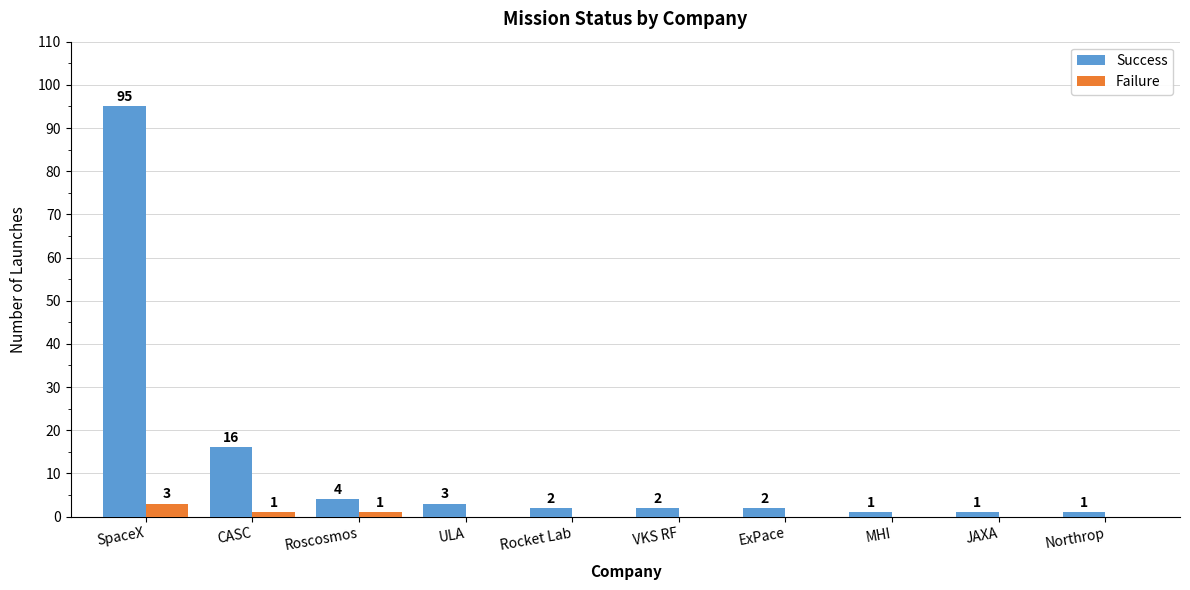

How many groups of bars are there?

10